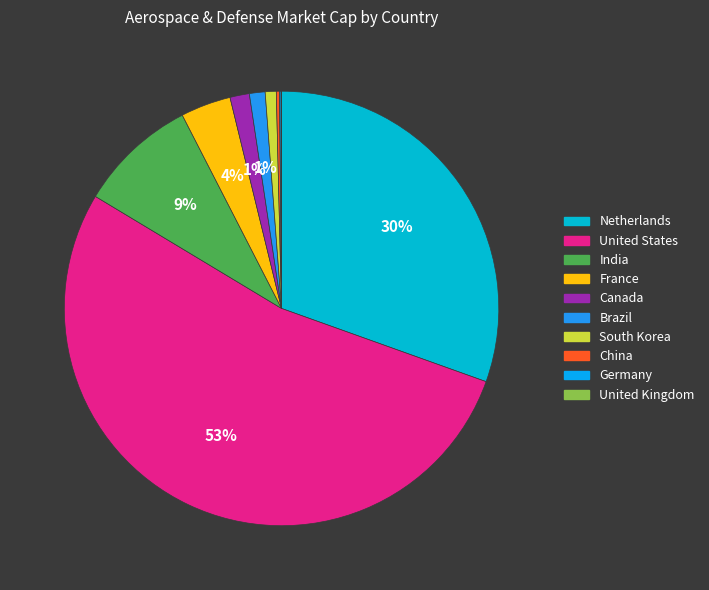

To the nearest percent, what is the difference between the largest and smallest slice percentages?

53%